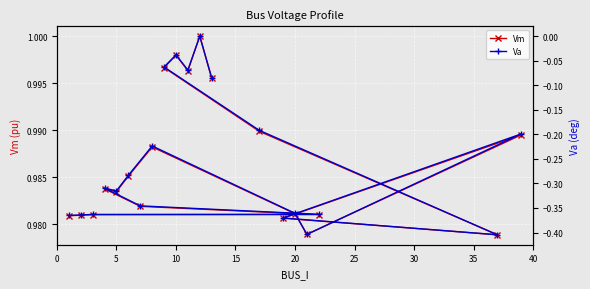

What are all the series names shown in the legend?

Vm, Va